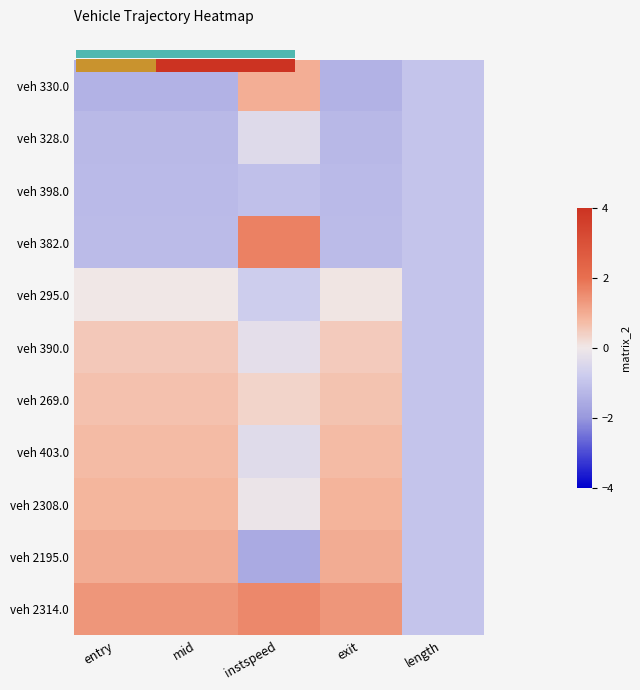

How many veh 269.0 values are between 0 and 1?

4